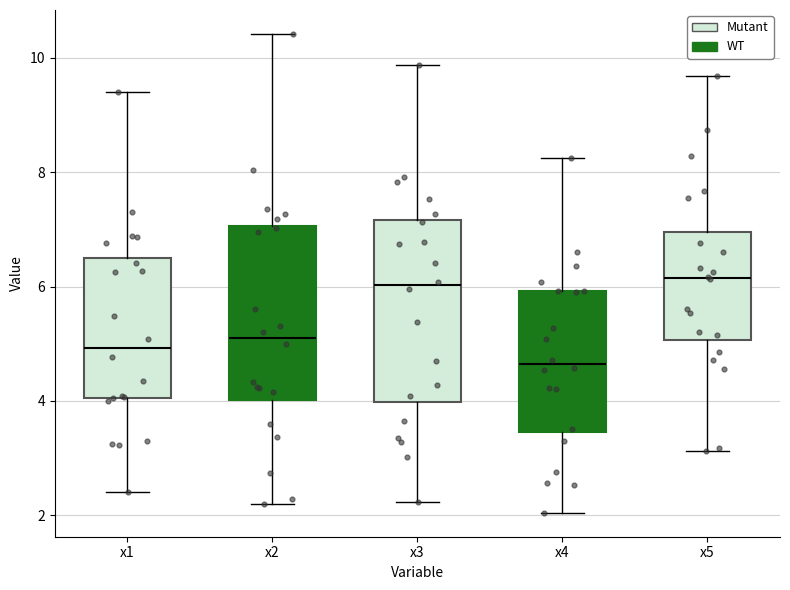

Reading left to right, transcribe this box plot: for each box, give where its median line is, the range the box spans, and where its two whiskers end, as read against the y-axis. The values are not printed on the chart, so give them approximately, as read against the axis.

x1: median 5.0, box 4.0 to 6.4, whiskers 2.4 to 9.4
x2: median 5.0, box 4.0 to 7.0, whiskers 2.2 to 10.4
x3: median 6.0, box 4.0 to 7.2, whiskers 2.2 to 9.8
x4: median 4.6, box 3.4 to 6.0, whiskers 2.0 to 8.2
x5: median 6.2, box 5.0 to 7.0, whiskers 3.2 to 9.6